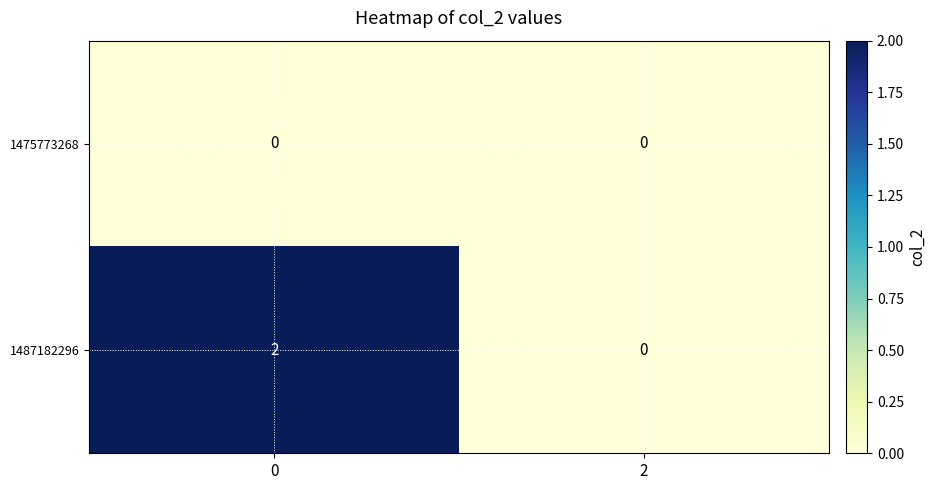

Between 0 and 2, which series saw the biggest shift?

1487182296